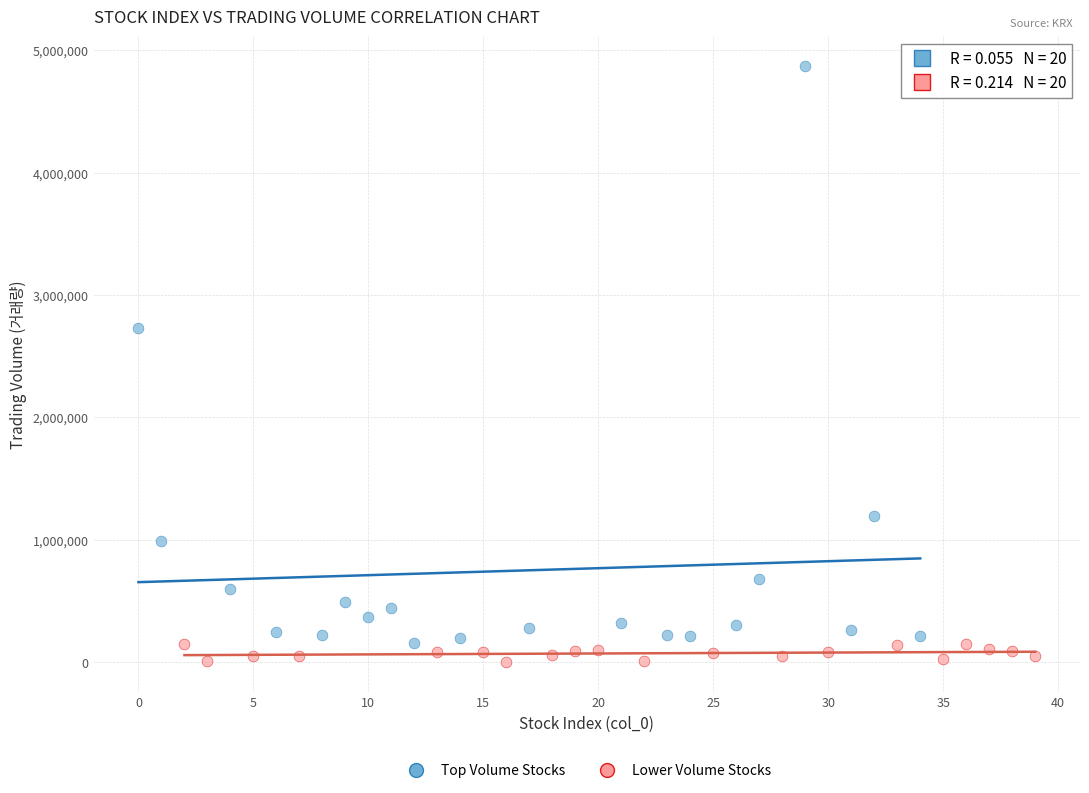

Which series has the largest Y range (max minus min)?

Top Volume Stocks